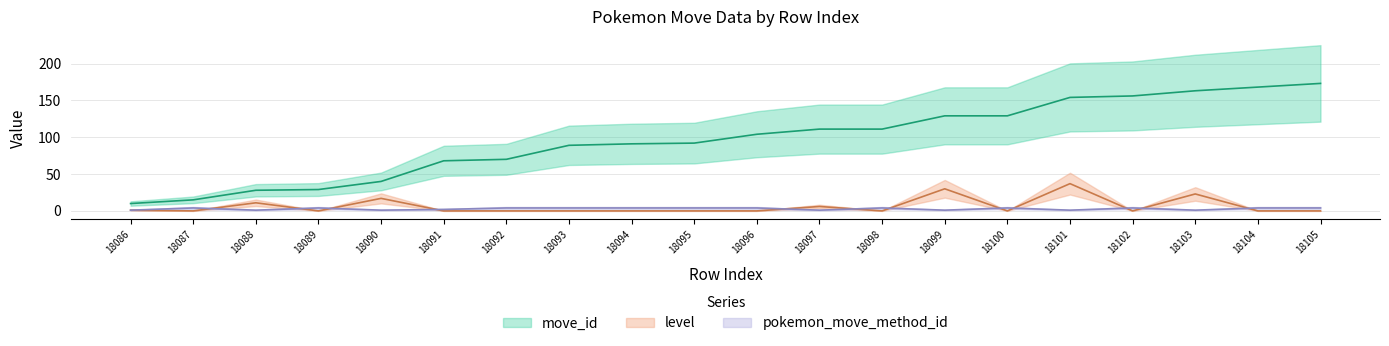

Does the chart have visible grid lines?

Yes